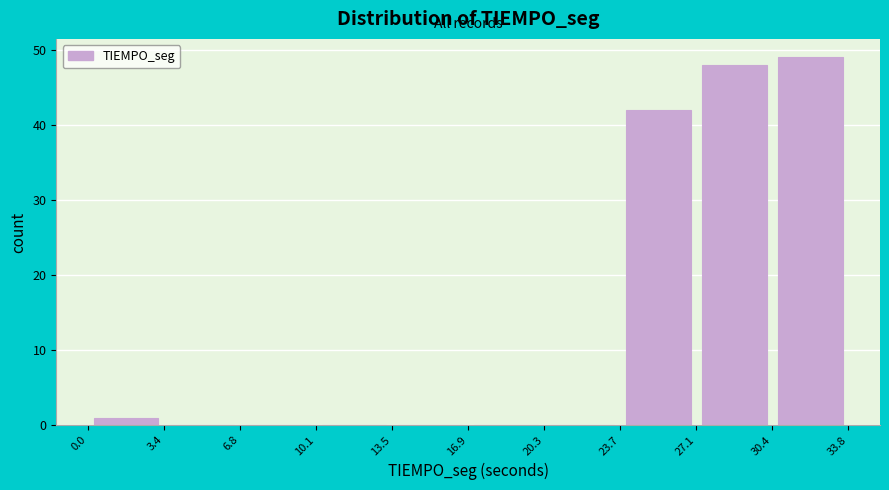

Reading left to right, list every bar in this chart as the range it spans on the x-axis followed by its height. The values are not printed on the chart, so give them approximately, as read against the axis.

0.0 to 3.4: 1
3.4 to 6.8: 0
6.8 to 10.1: 0
10.1 to 13.5: 0
13.5 to 16.9: 0
16.9 to 20.3: 0
20.3 to 23.7: 0
23.7 to 27.1: 42
27.1 to 30.4: 48
30.4 to 33.8: 49